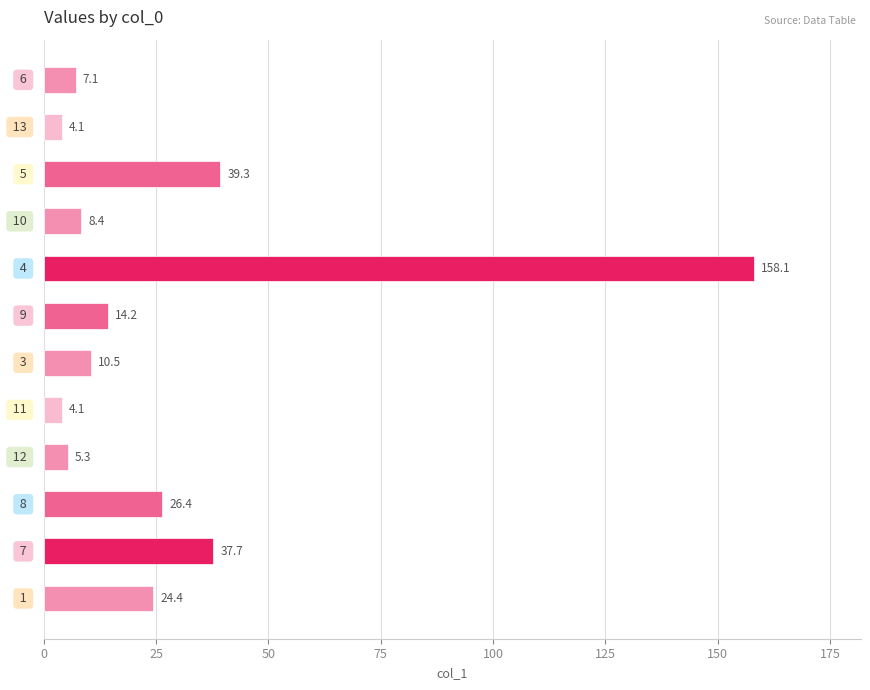

How many bars are there in total?

12